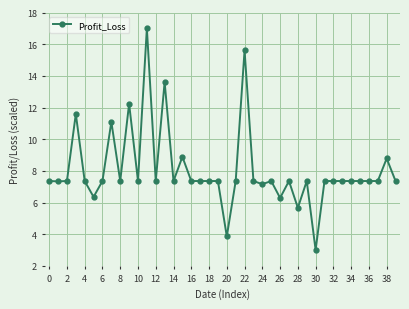

What is the minimum value shown in the chart?

3.0